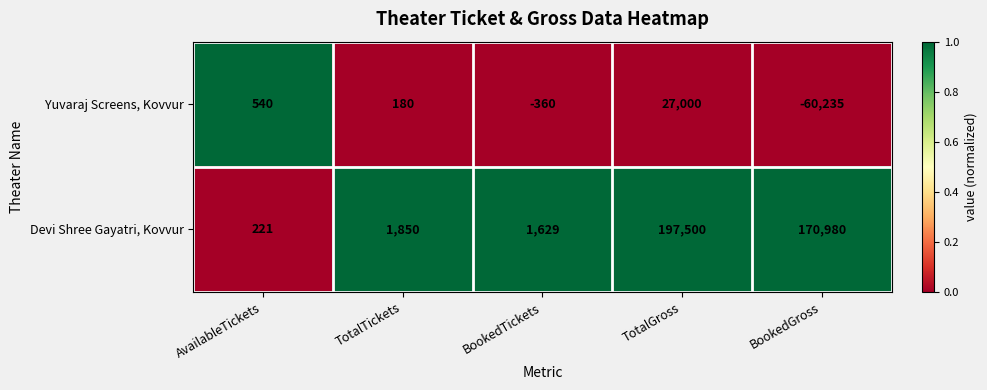

What is the smallest value displayed?

-60235